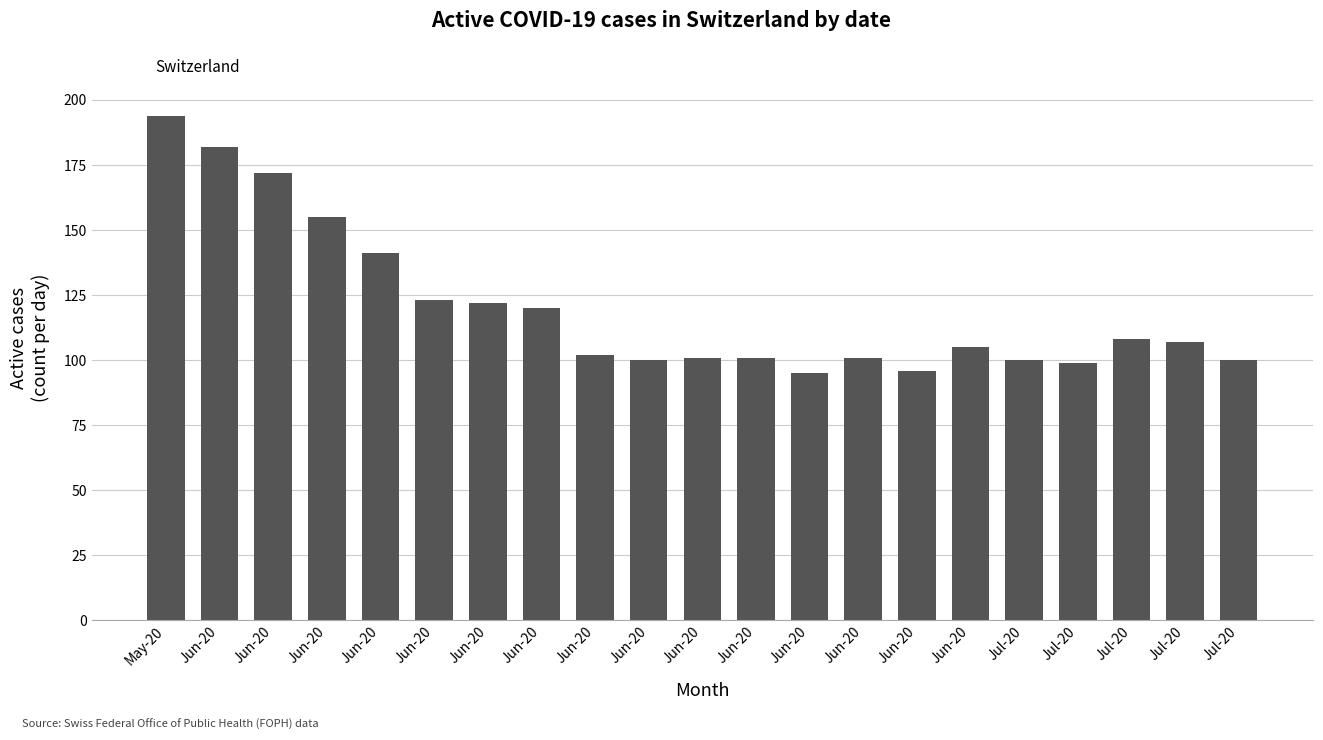

Is it true that the value at Jun-20 is 105?

True